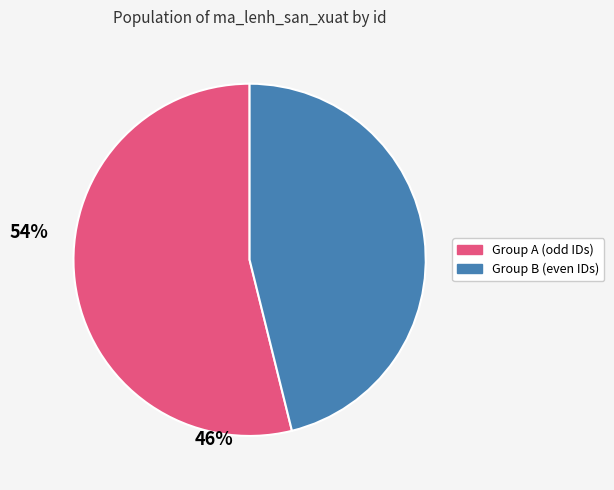

Does any single category account for the majority?

Yes